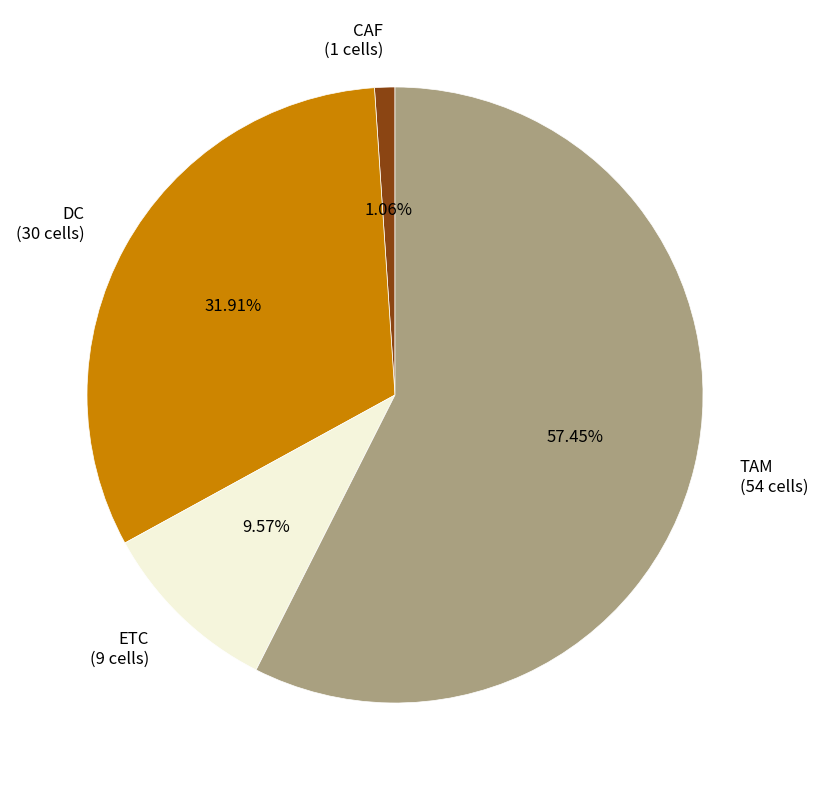

What percentage is NOT represented by CAF?

98.9%